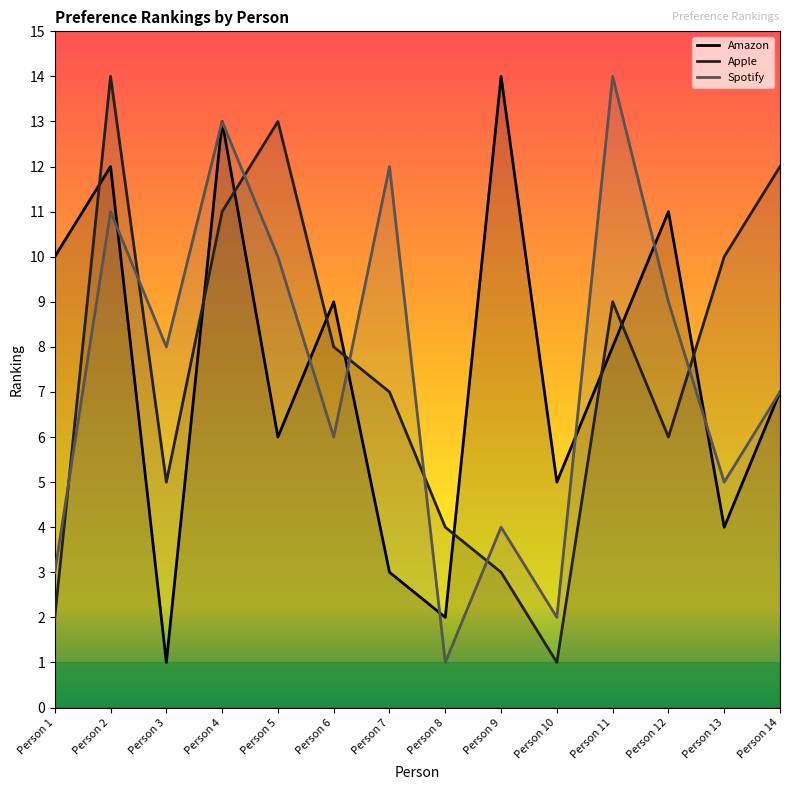

What is the difference between the second highest and minimum values in the Amazon series?

12